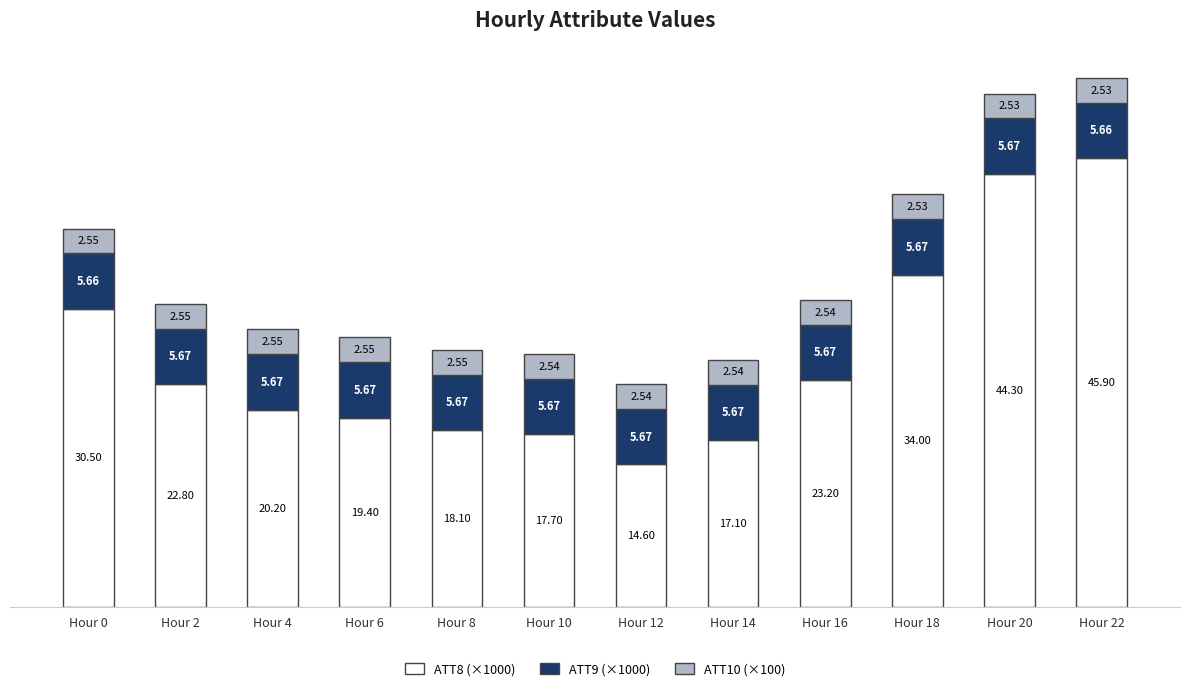

What is the difference between the maximum and minimum values in the ATT8 (×1000) series?

31.3